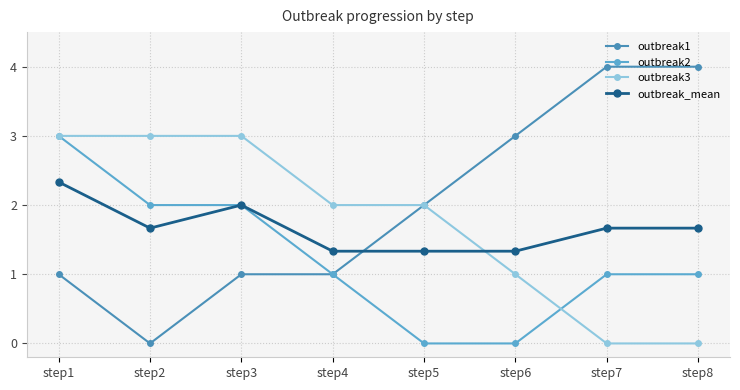

Where do outbreak3 and outbreak_mean first cross each other?

step5 and step6